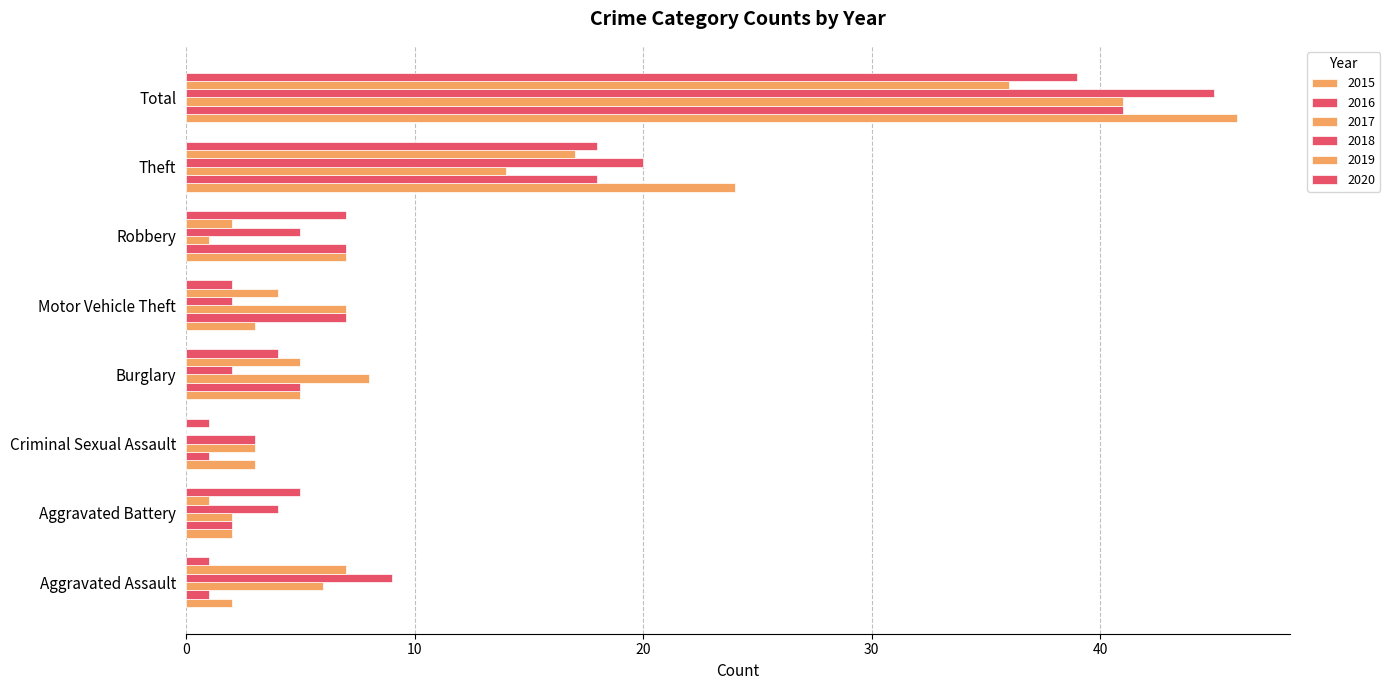

Rank the categories by 2015 value from lowest to highest.

Aggravated Assault, Aggravated Battery, Criminal Sexual Assault, Motor Vehicle Theft, Burglary, Robbery, Theft, Total